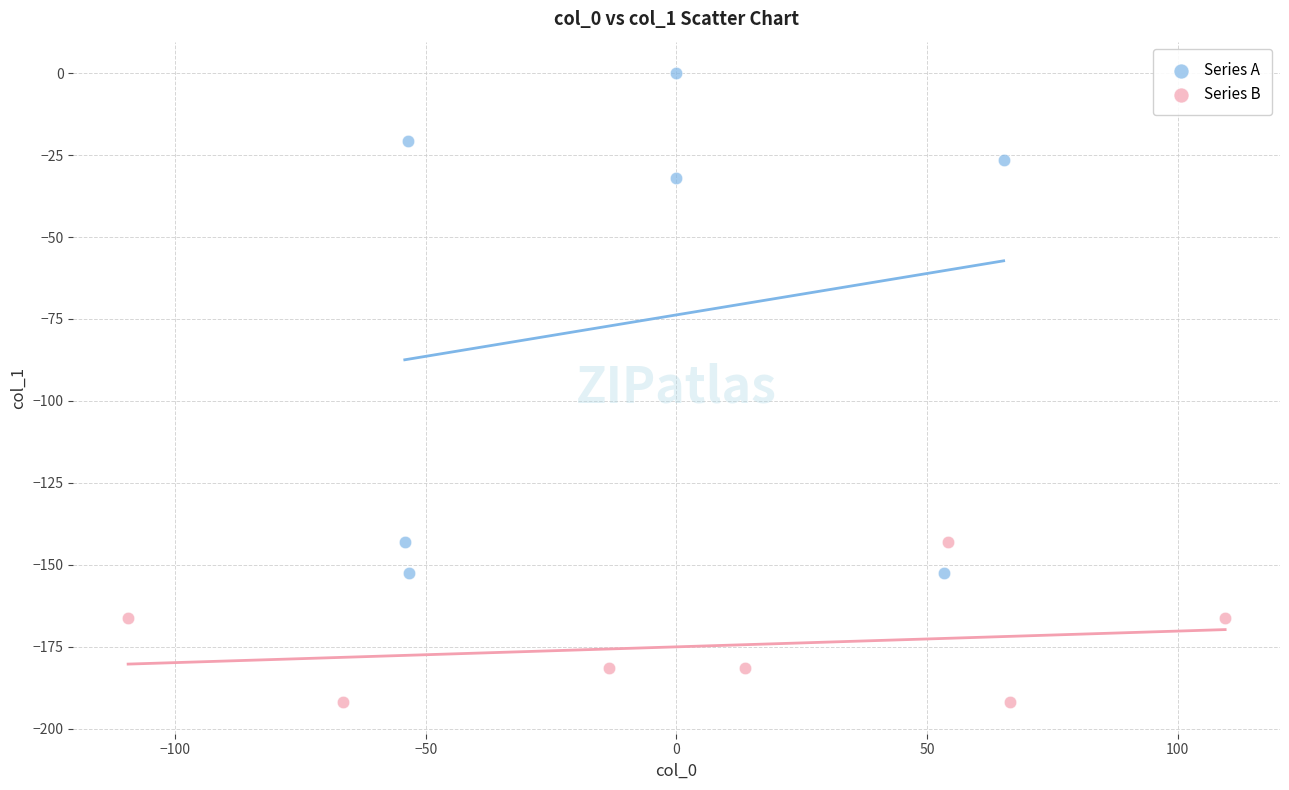

What are all the series names shown in the legend?

Series A, Series B